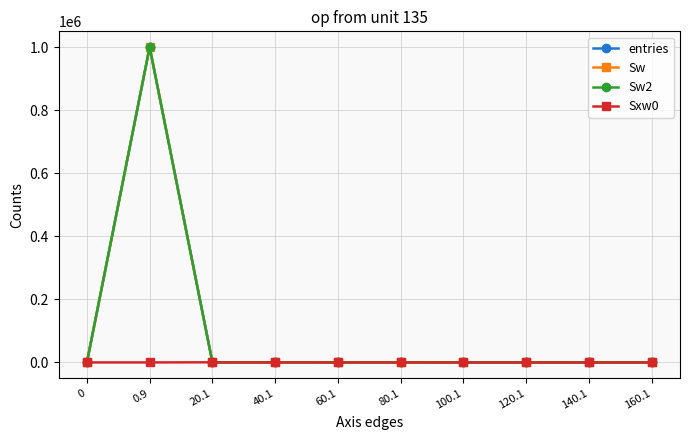

Which label corresponds to the largest value in the chart?

0.9